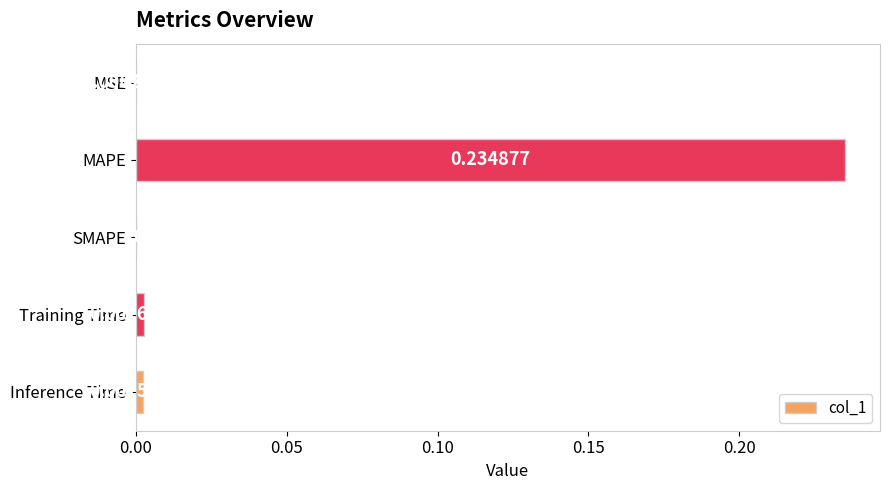

Which has a higher value, SMAPE or MSE?

MSE